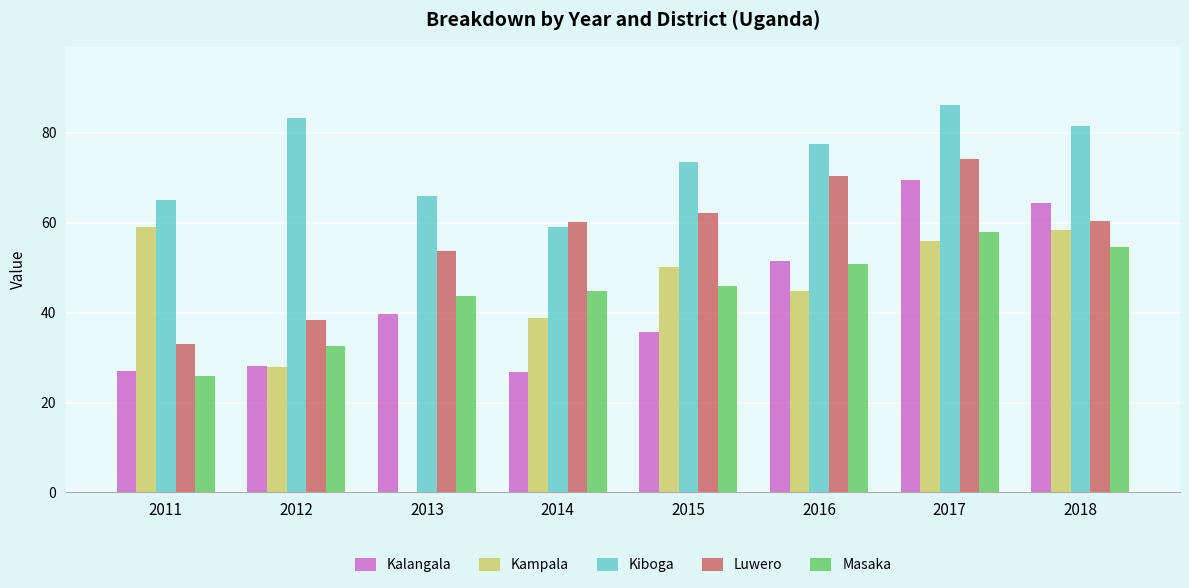

How many distinct data groups are displayed?

5